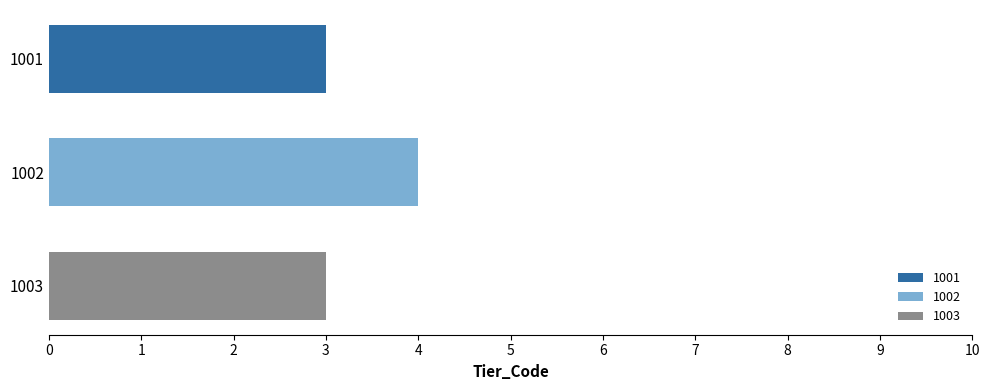

How many series are shown in this chart?

3